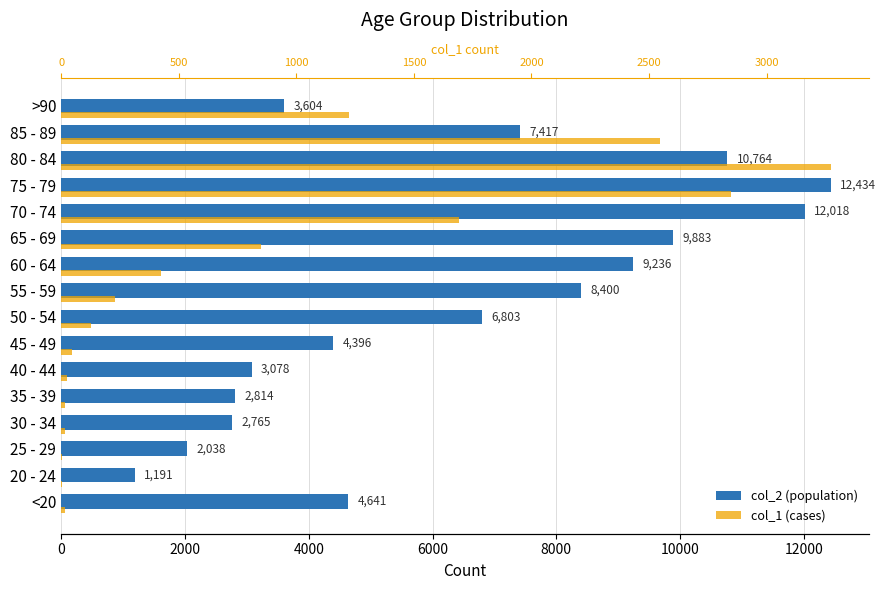

True or false: col_1 has a value of 3 at 25 - 29.

True